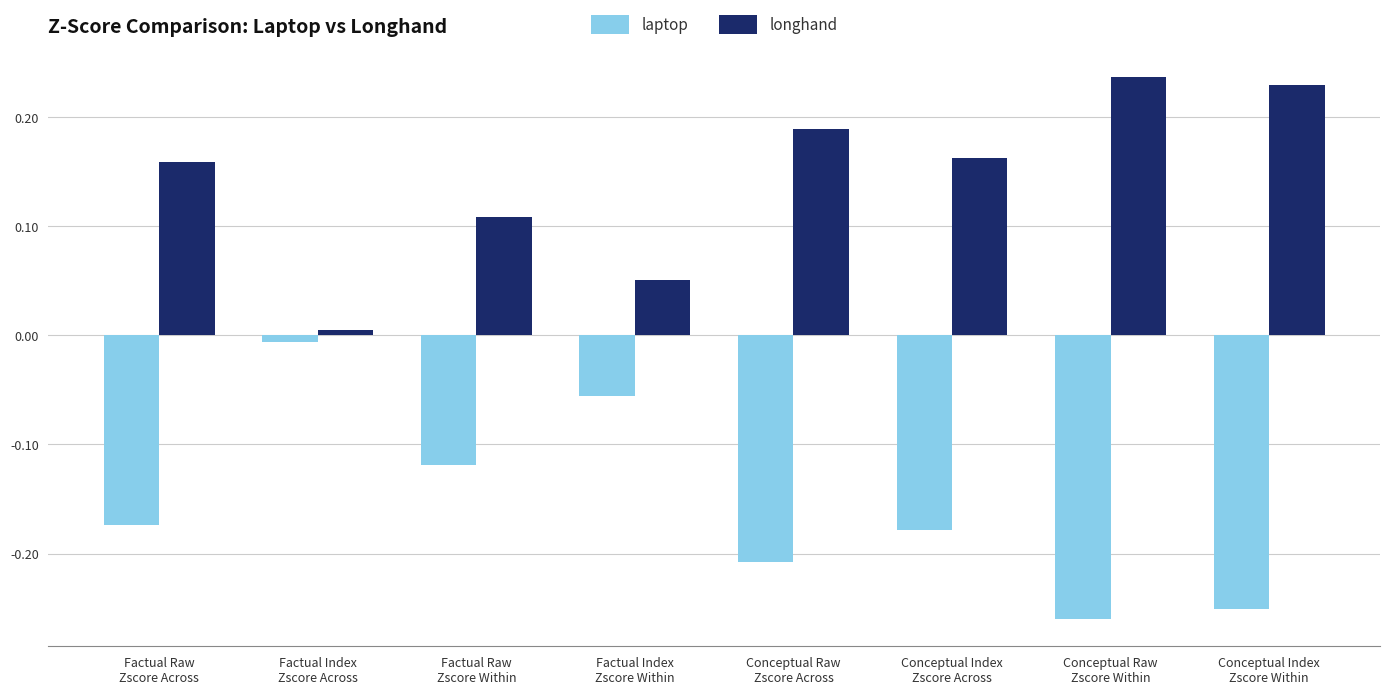

At Factual Index
Zscore Across, list the series in order from largest to smallest.

longhand, laptop